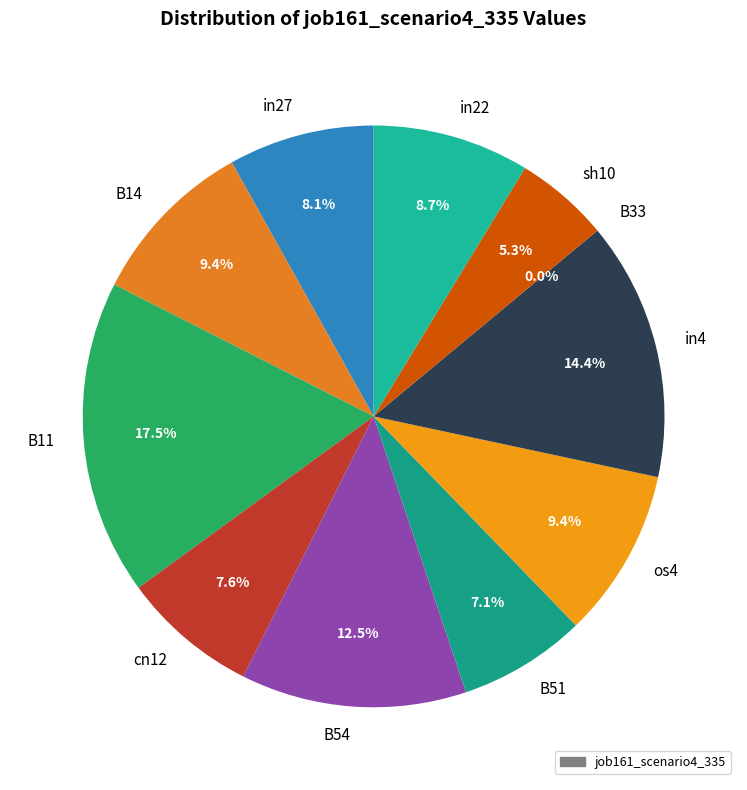

The in22 slice represents 18% of the pie. True or false?

False